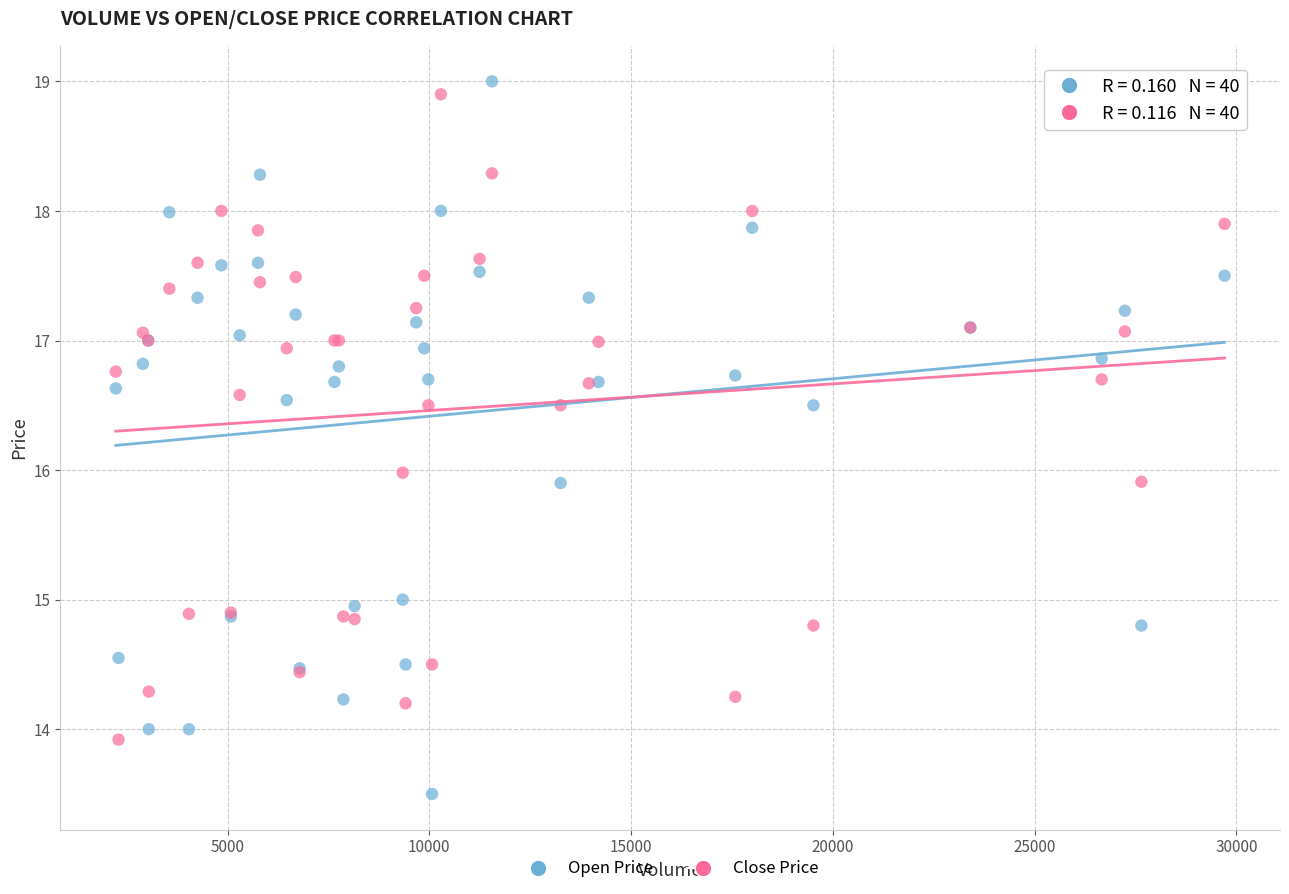

Which series contains the lowest Y value?

Open Price